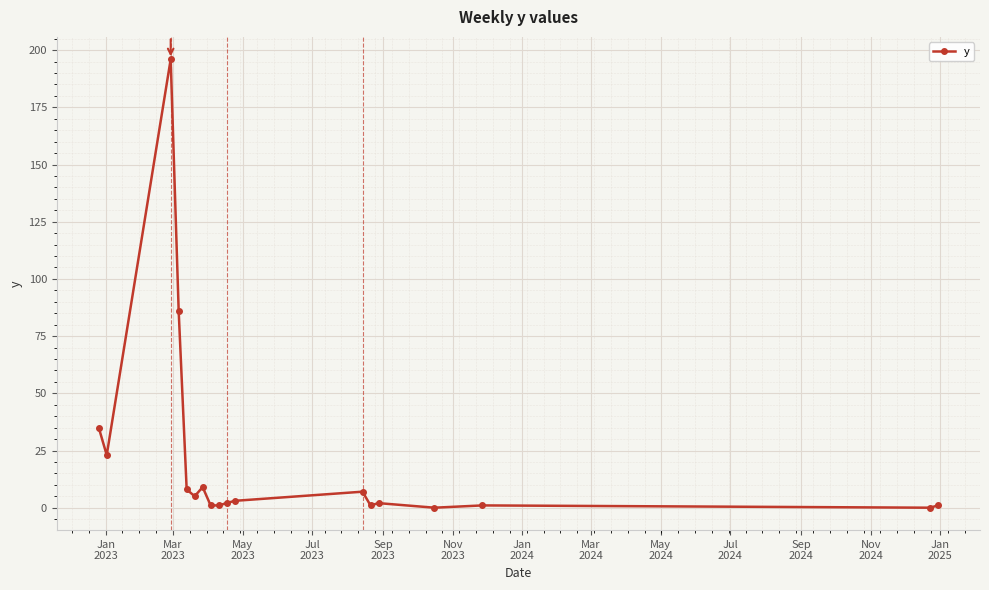

What is the difference between the second highest and minimum values?

86